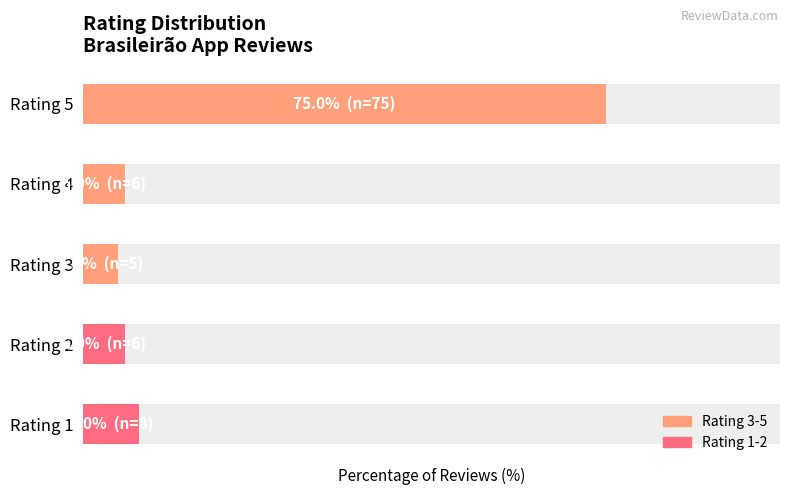

What is the value of the 5th bar from the left?

75